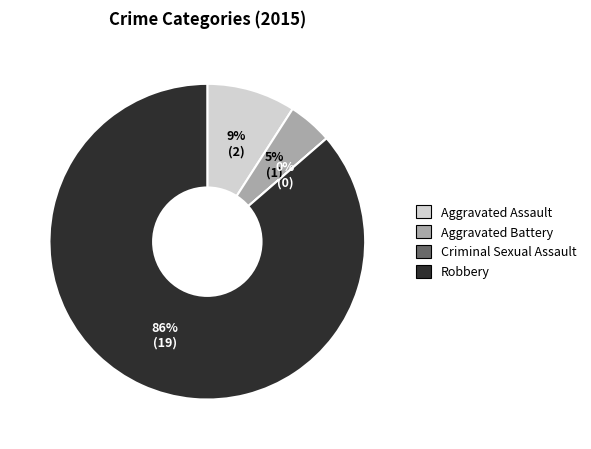

What is the change in value from Criminal Sexual Assault to Robbery?

+19